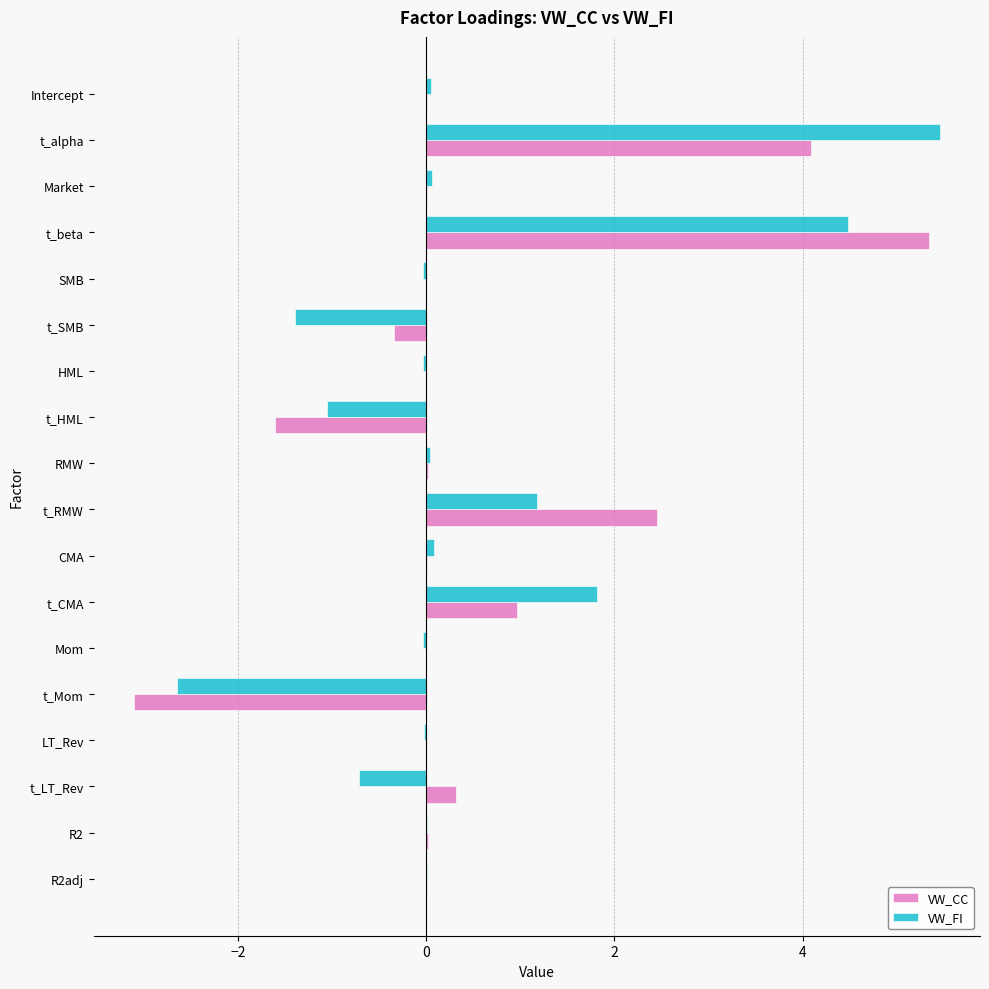

At which category is the sum across all series the highest?

t_beta